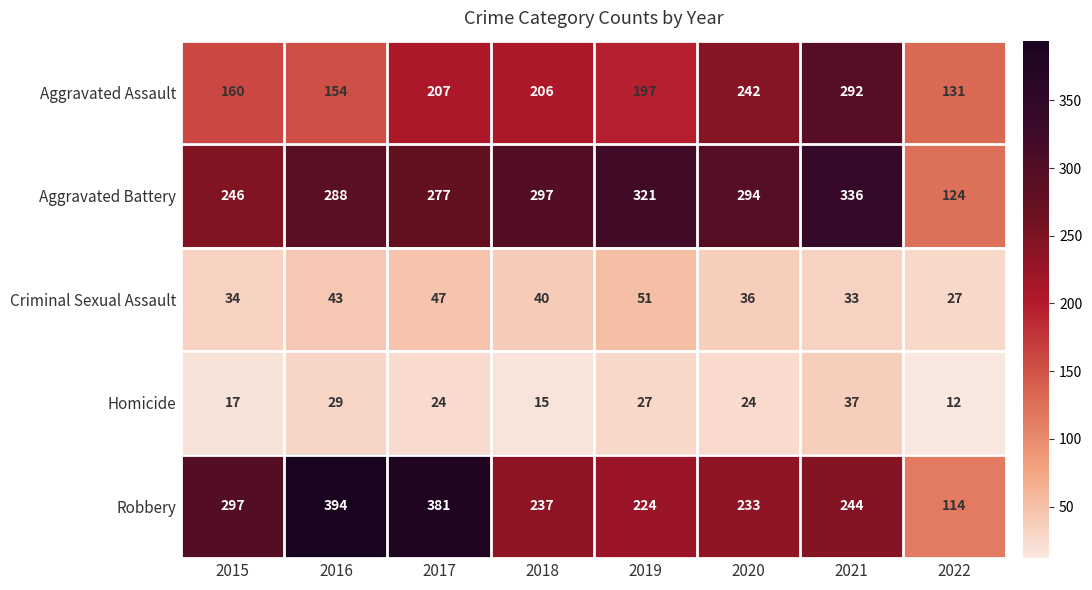

What is the difference between the second highest and minimum values in the Homicide series?

17